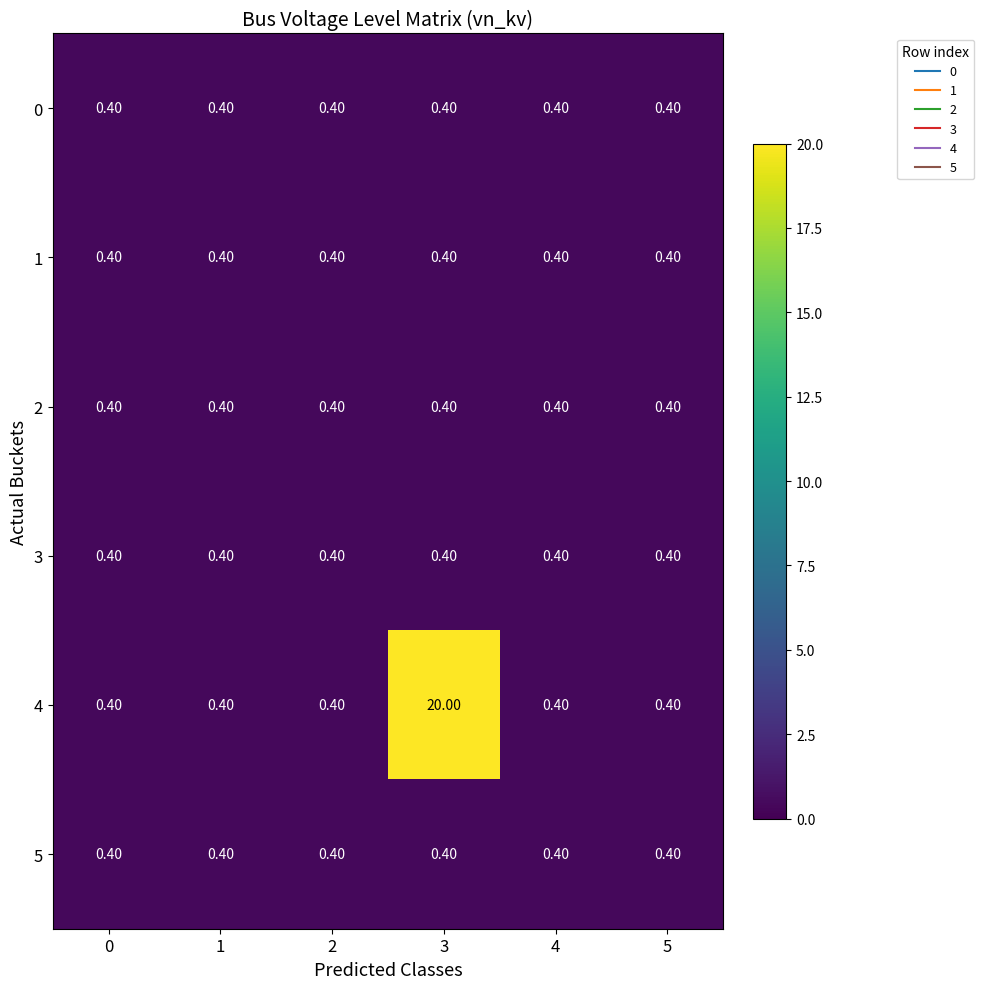

What is the spread (max minus min) of values at 3?

19.6